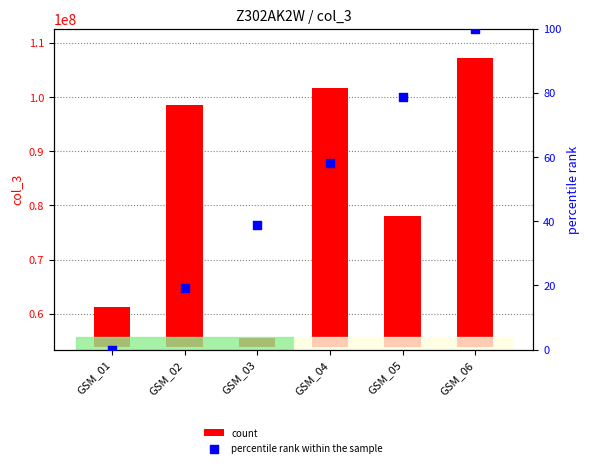

Which series has the widest spread of Y values?

count